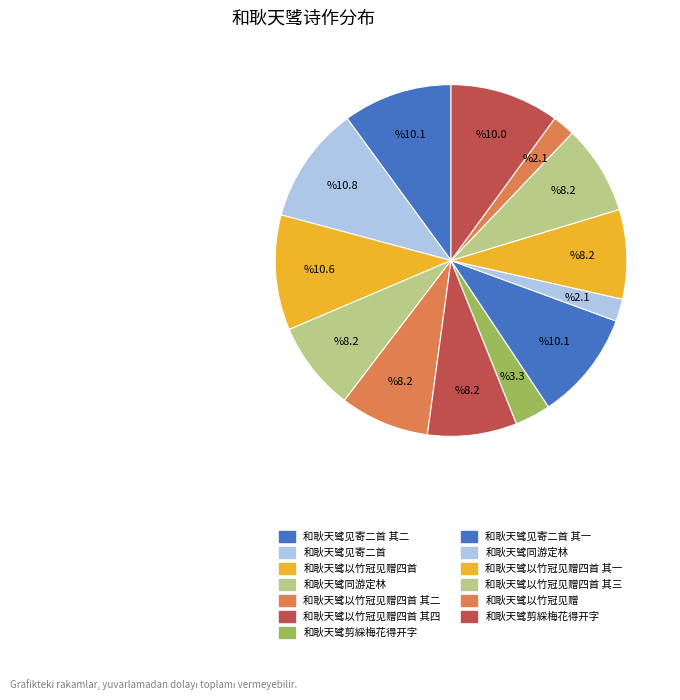

Does any single category account for the majority?

No